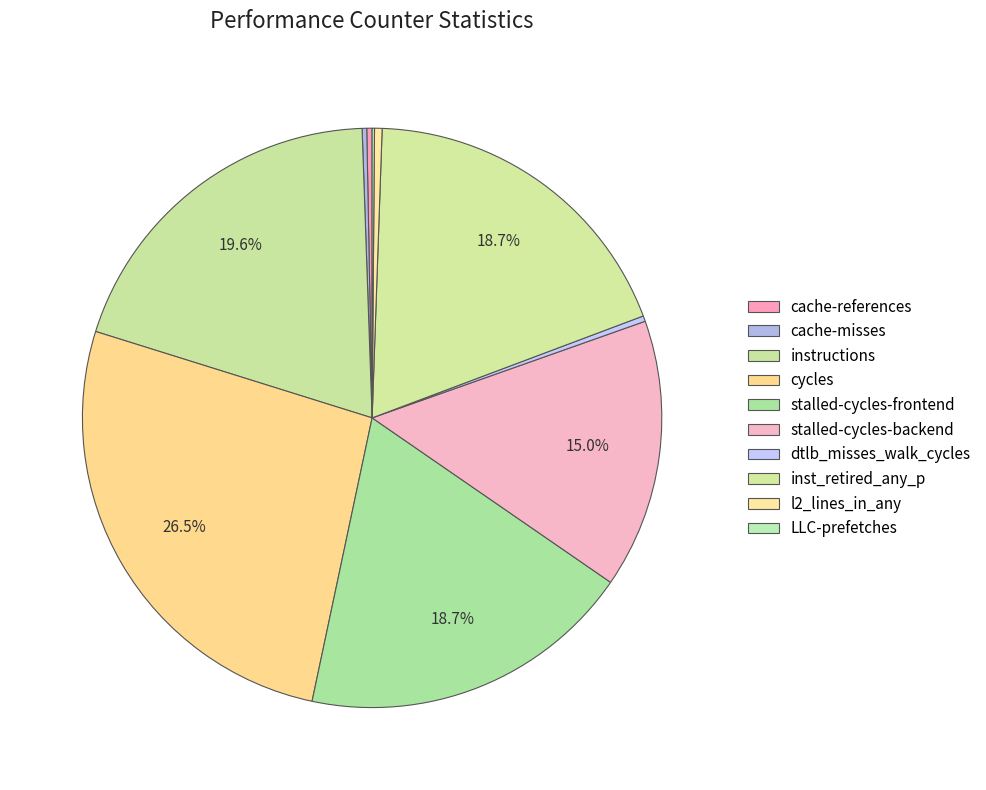

Count the number of slices in the pie.

10